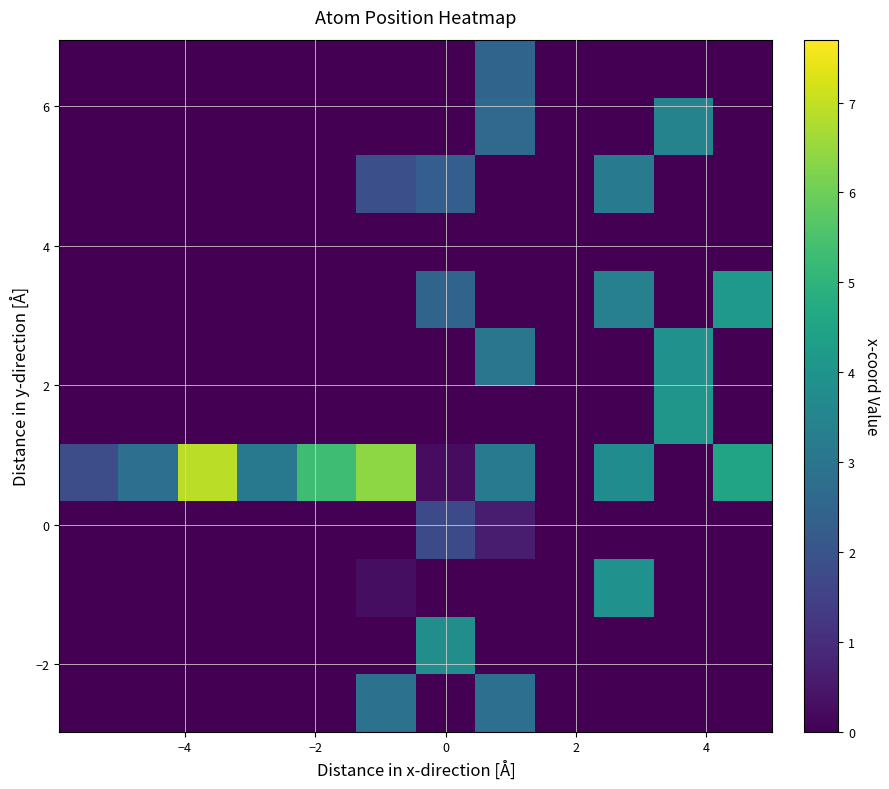

What is the greatest value displayed?

6.9